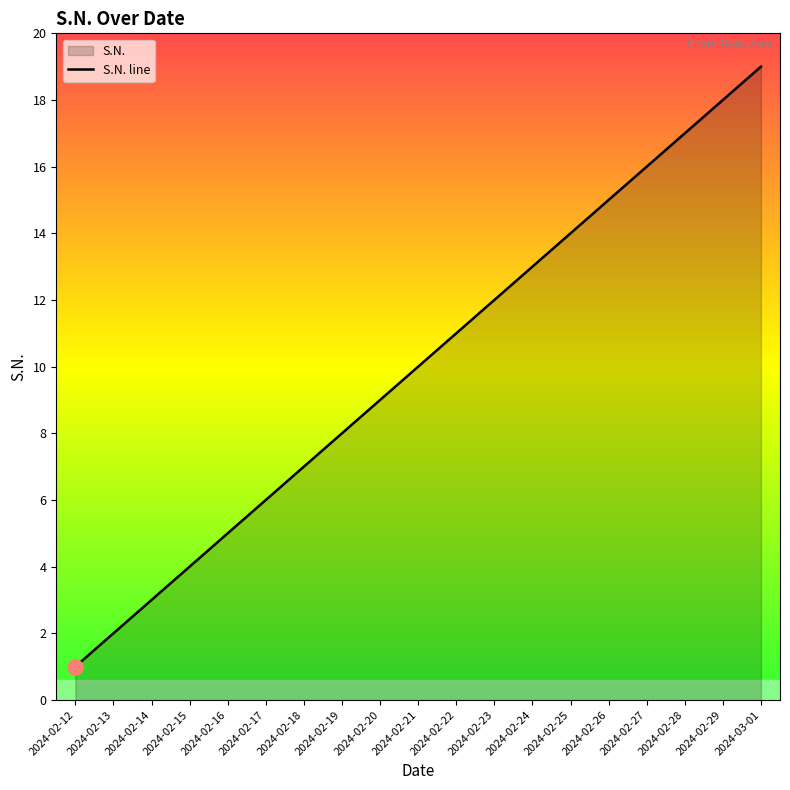

Between 2024-02-16 and 2024-02-19, which is larger?

2024-02-19